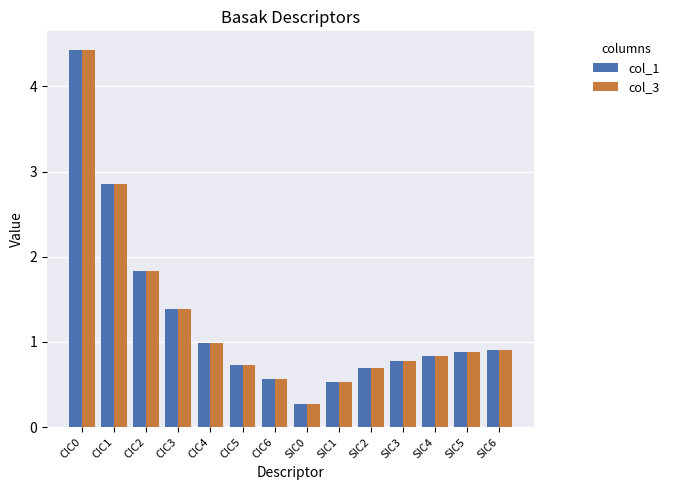

The col_1 series shows 0.5 at SIC5. True or false?

False